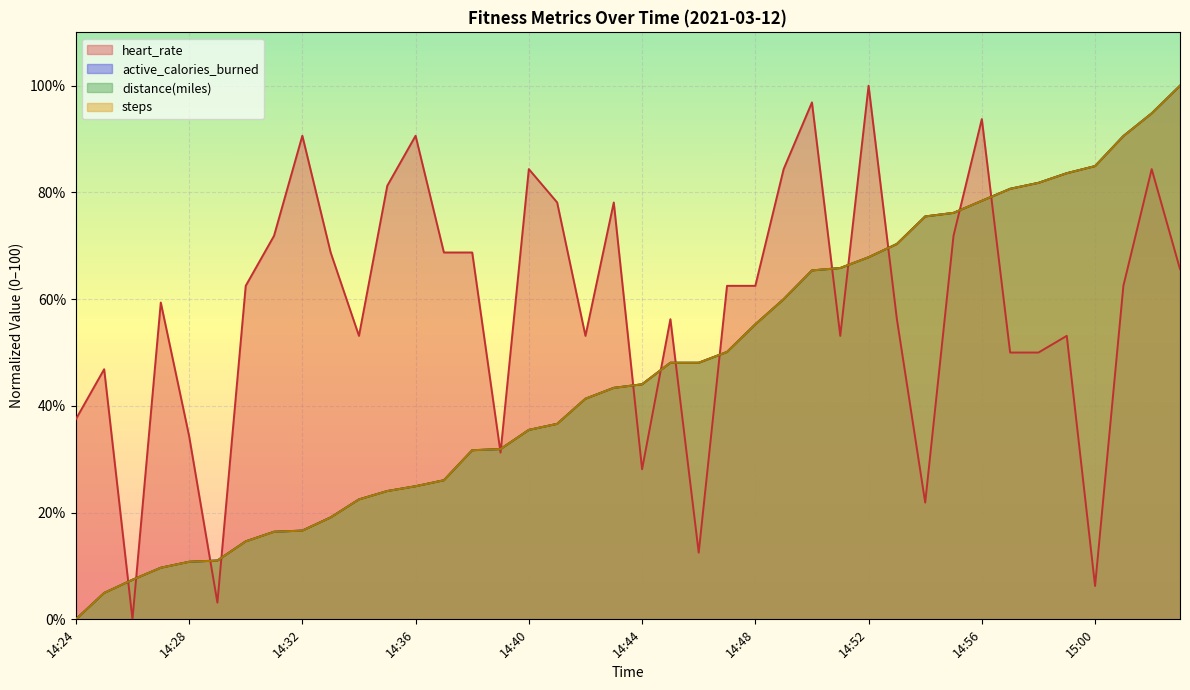

What are all the series names shown in the legend?

heart_rate, steps, distance(miles), active_calories_burned